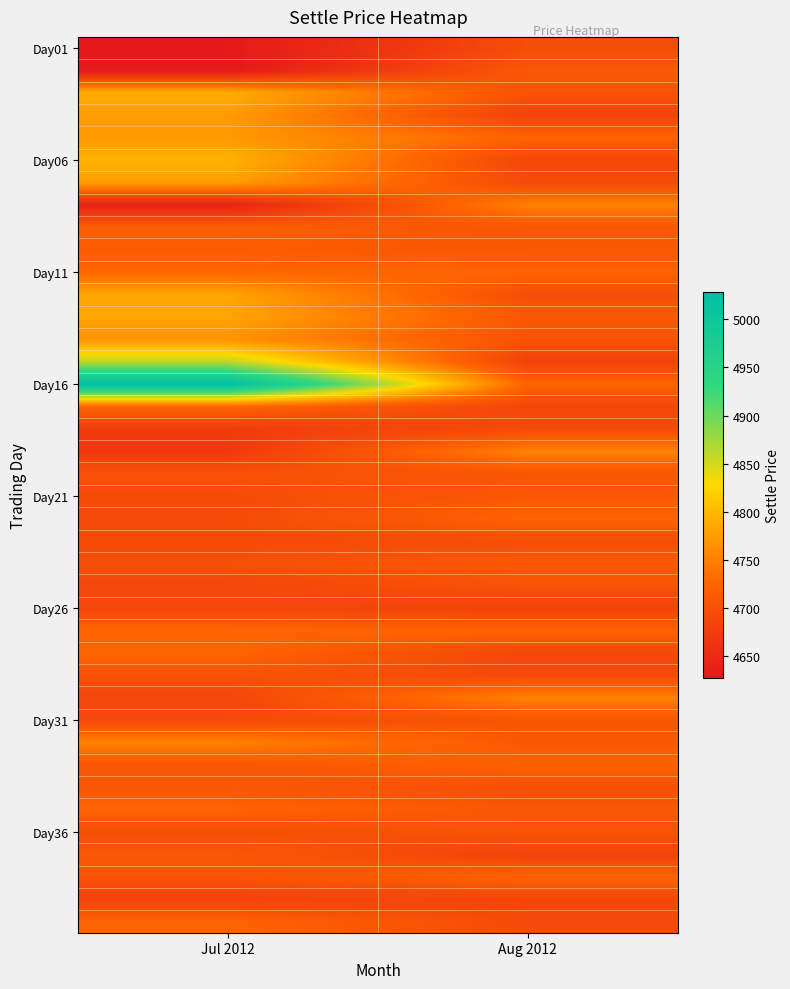

Which category has the highest value across all series?

Jul 2012